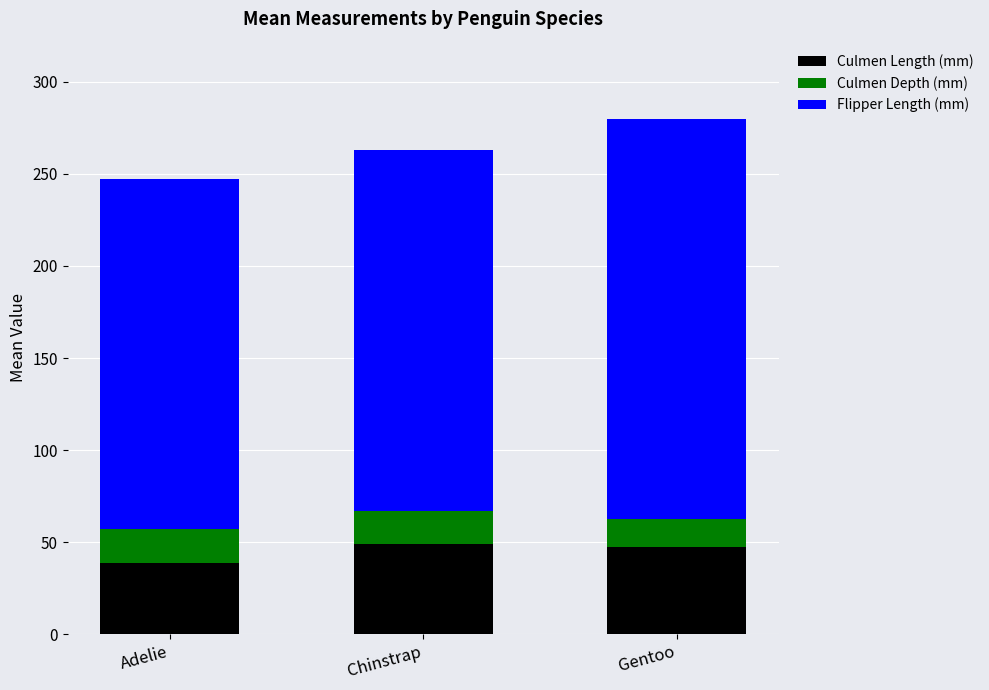

Are the bars horizontal?

No